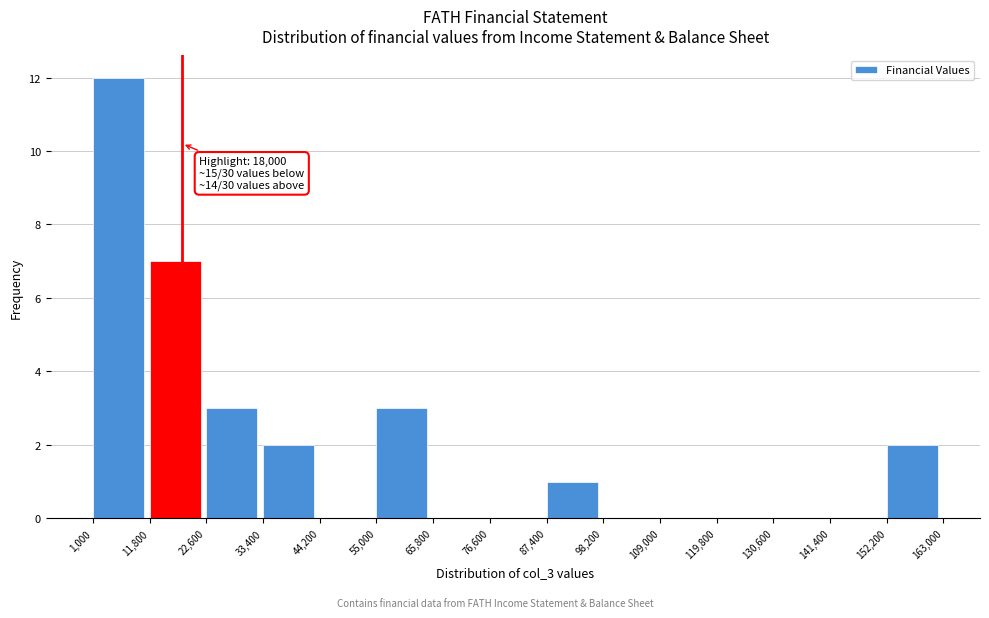

Which range on the x-axis has the tallest bar?

1,000 to 11,800